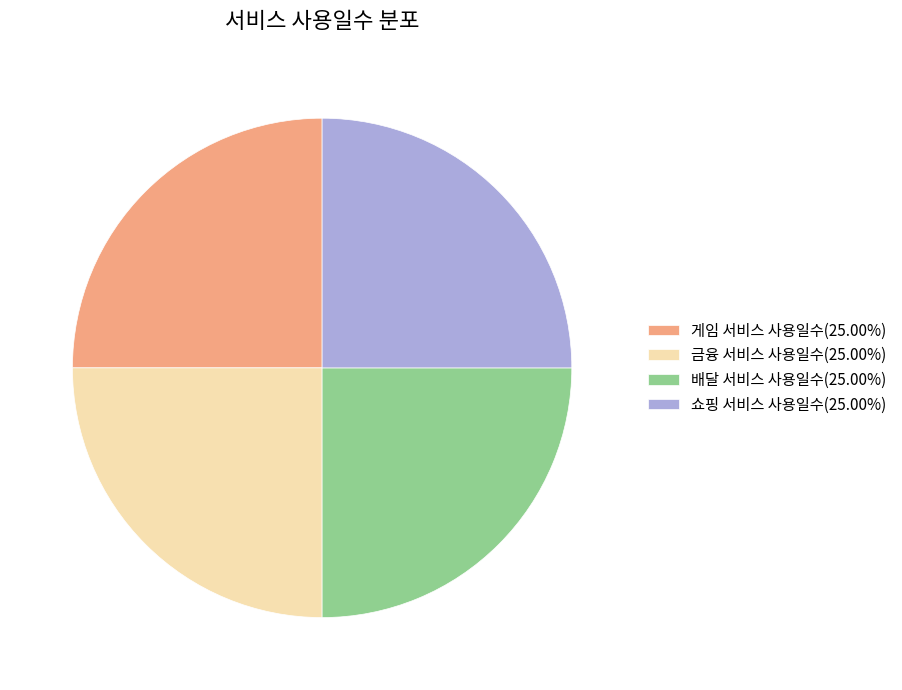

What is the ratio of the value at 배달 서비스 사용일수(25.00%) to the value at 게임 서비스 사용일수(25.00%)?

1.0